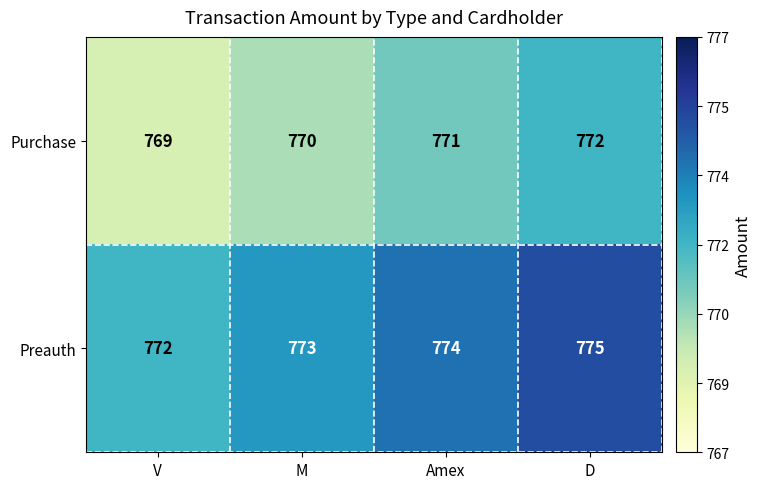

Where is Preauth nearest to the value 773?

M